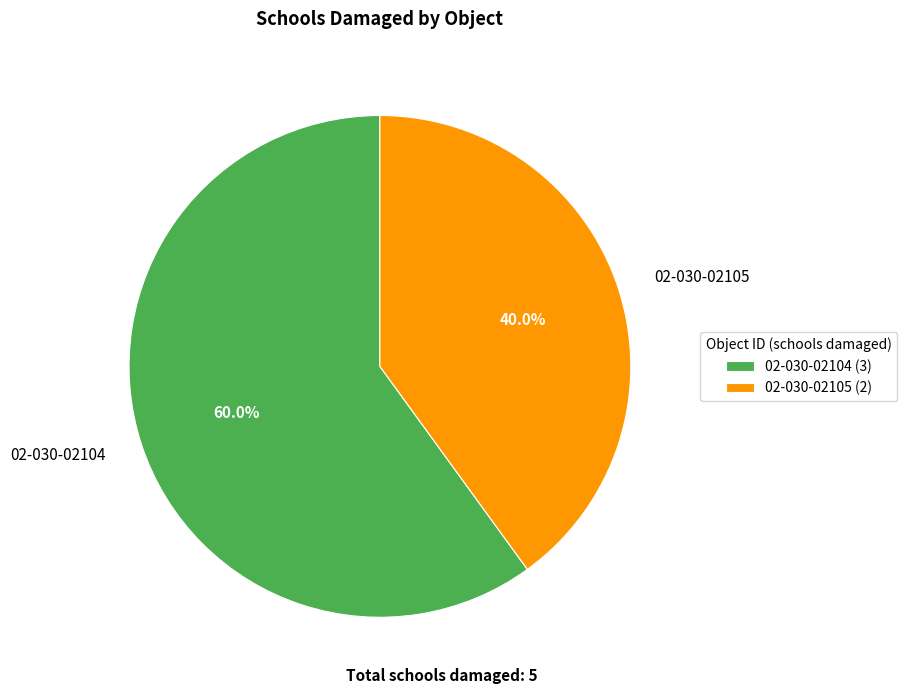

What is the ratio of the value at 02-030-02104 to the value at 02-030-02105?

1.5